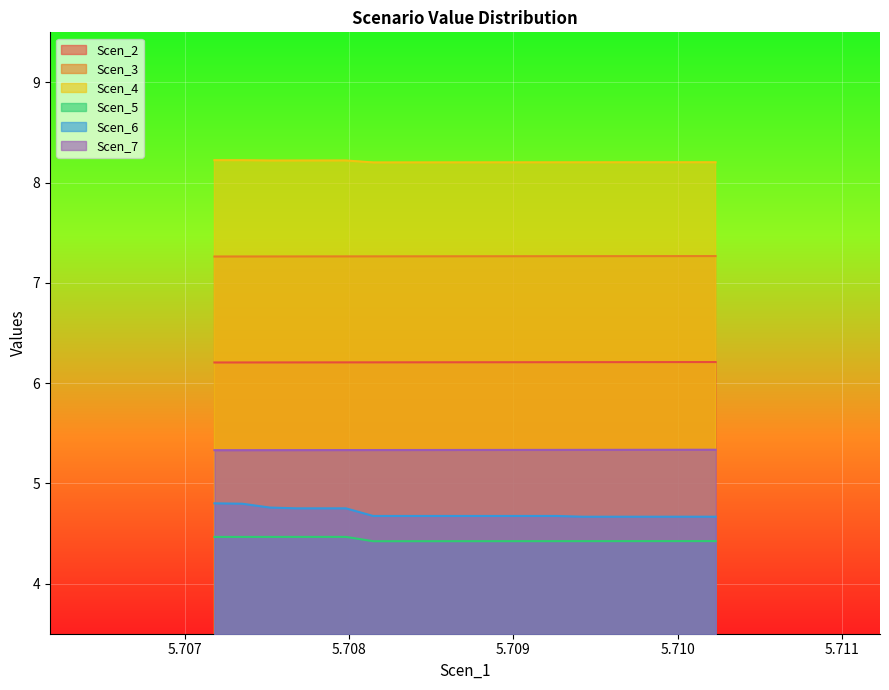

How many lines are shown in the chart?

6